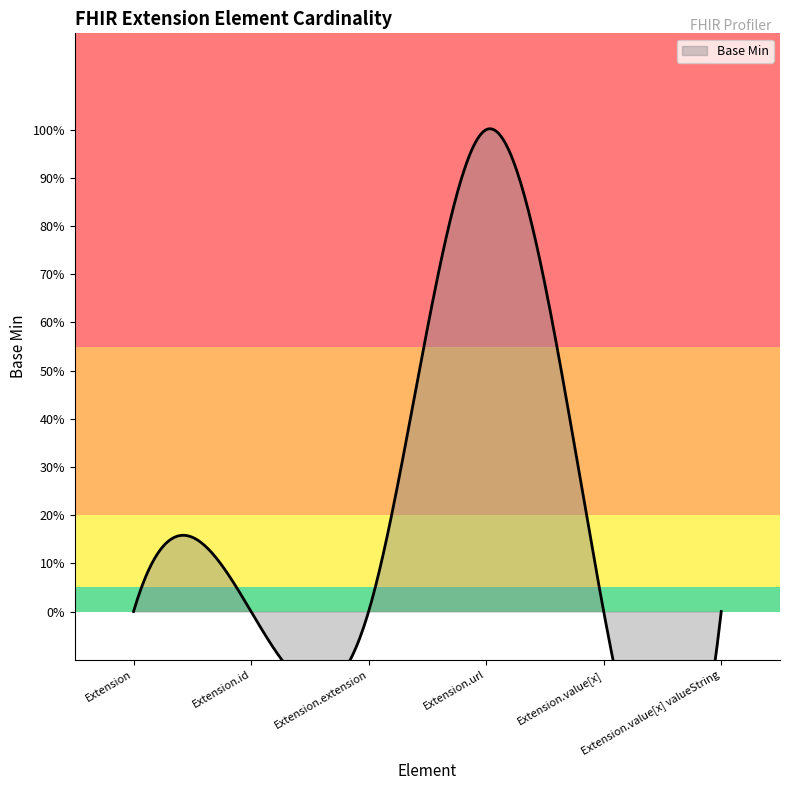

What is the change in value from Extension.url to Extension.value[x] valueString?

-1